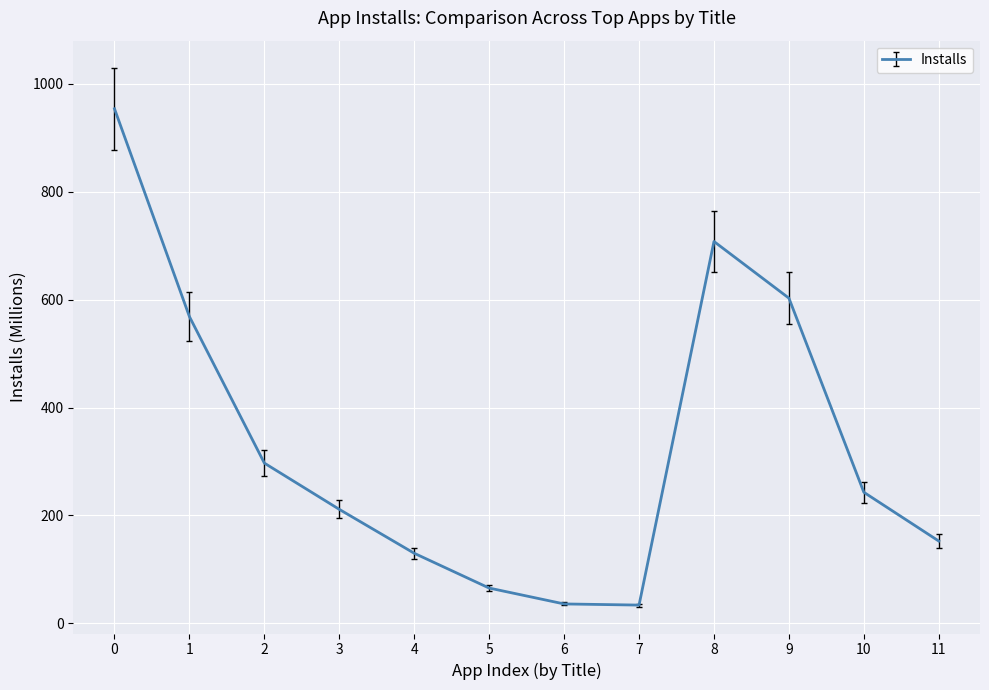

The value at 5 is 110.3. True or false?

False